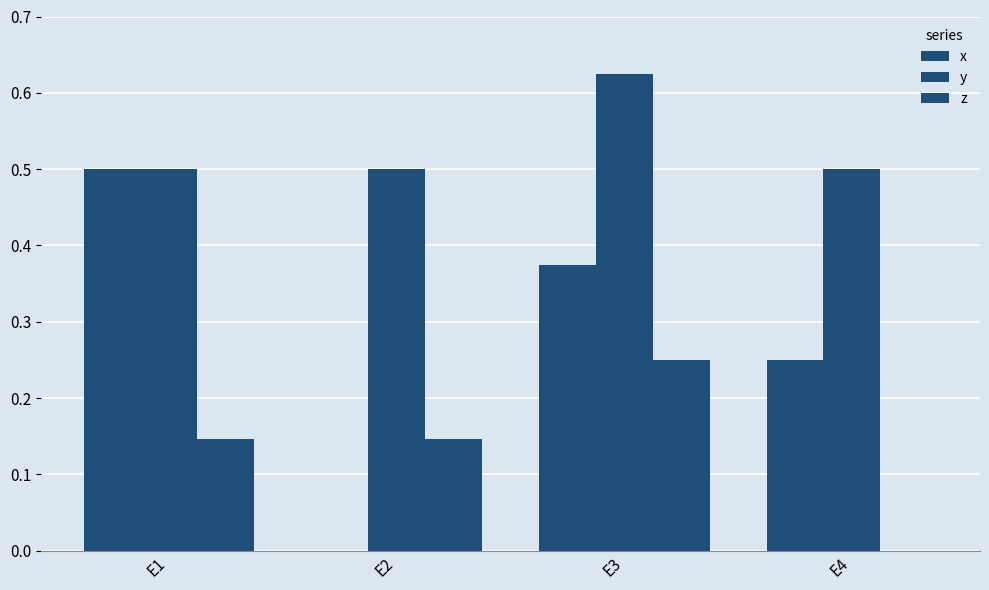

How many groups of bars are there?

4